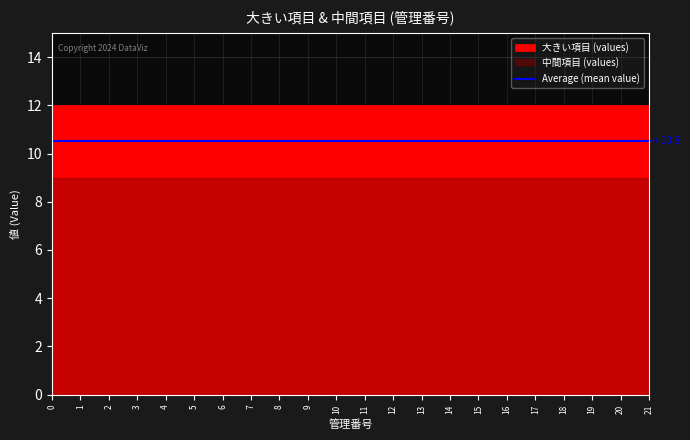

Which series changed the most between 0 and 13?

大きい項目